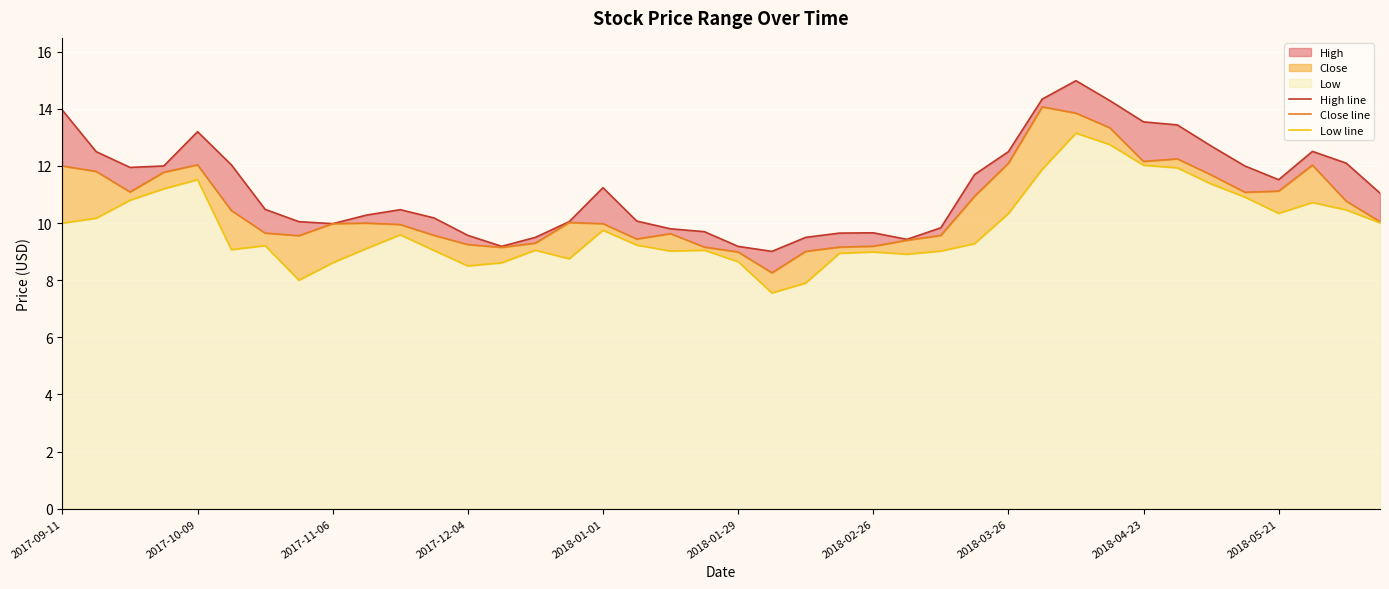

What is the difference between the Close line values at 18 and 32?

2.5